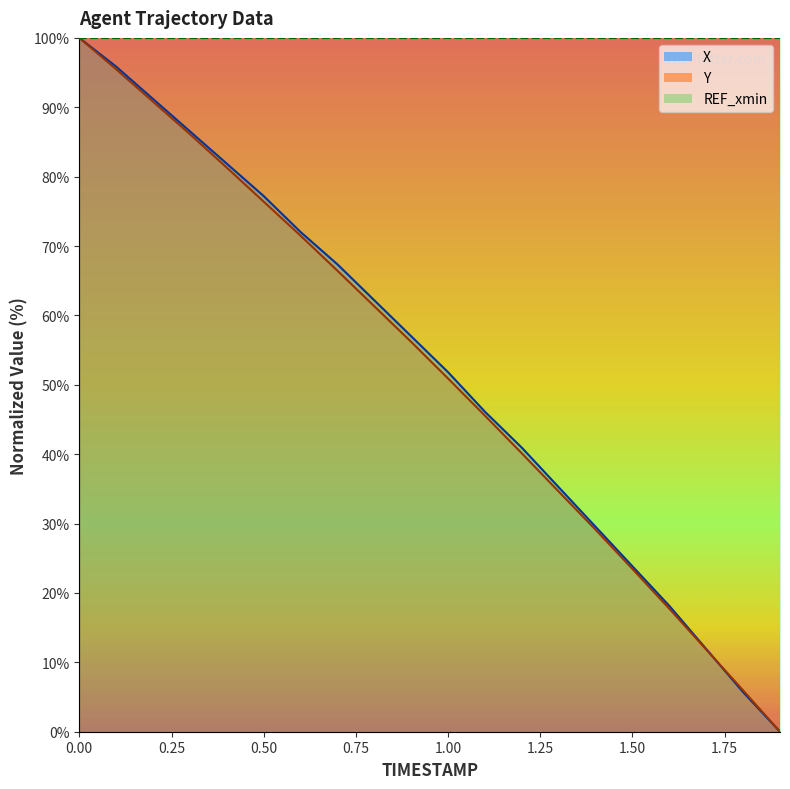

Rank the series by their maximum value, from lowest to highest.

X, Y